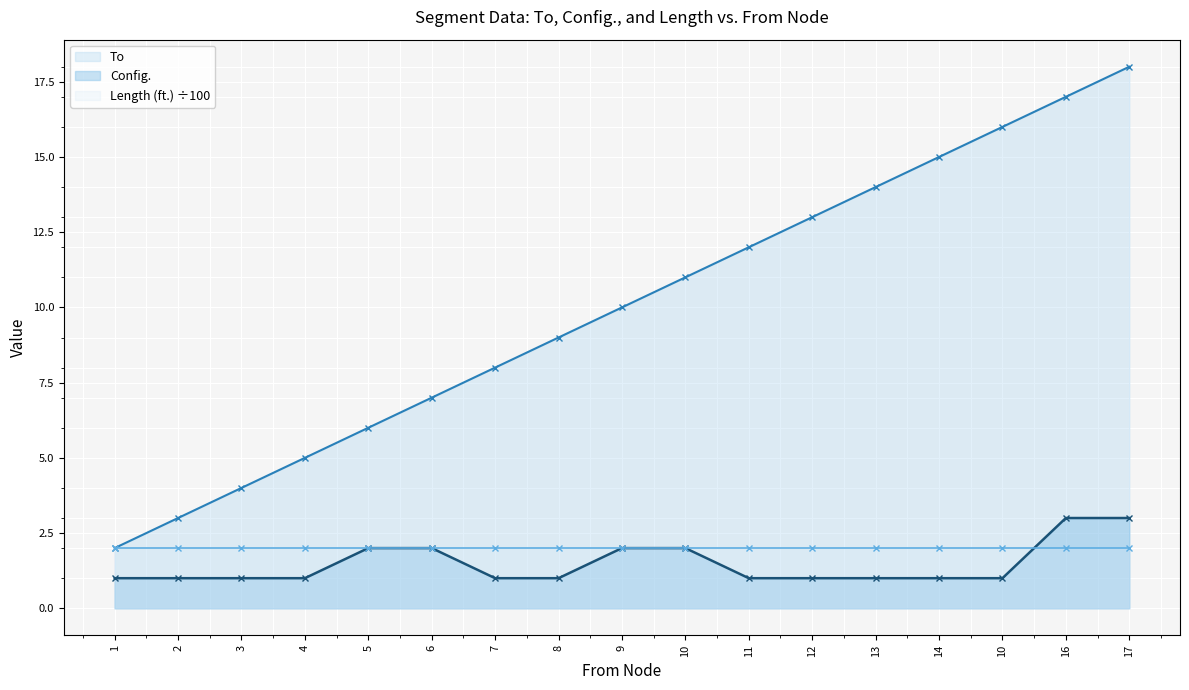

At which category is the sum across all series the highest?

17